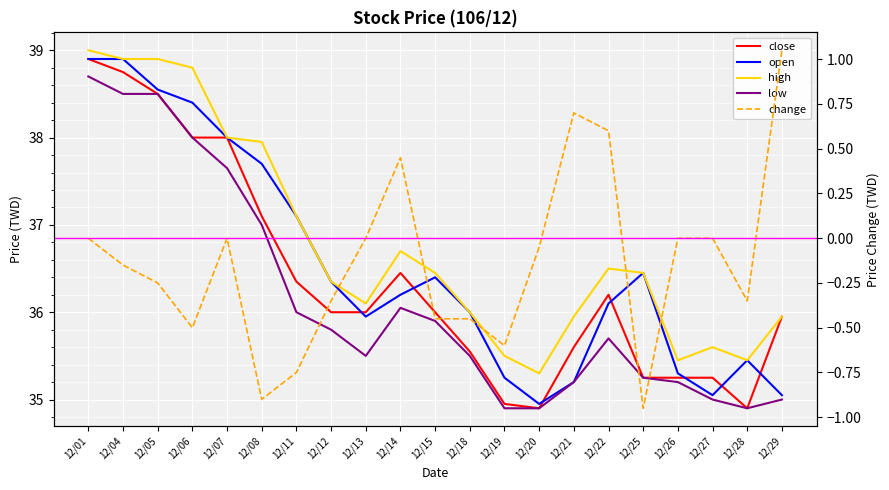

What is the approximate value of open at 12/18?

36.0